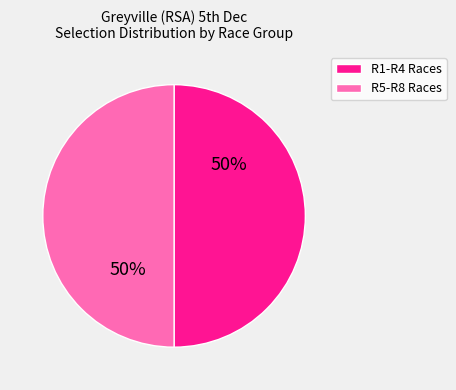

To the nearest percent, what is the average slice percentage?

50%